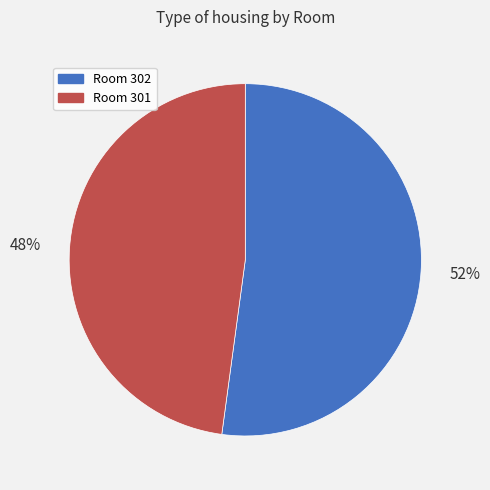

Is there any slice that represents more than half of the pie?

Yes